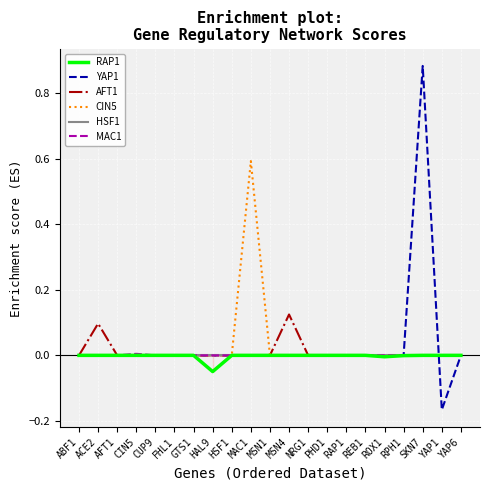

What are all the series names shown in the legend?

RAP1, YAP1, AFT1, CIN5, HSF1, MAC1